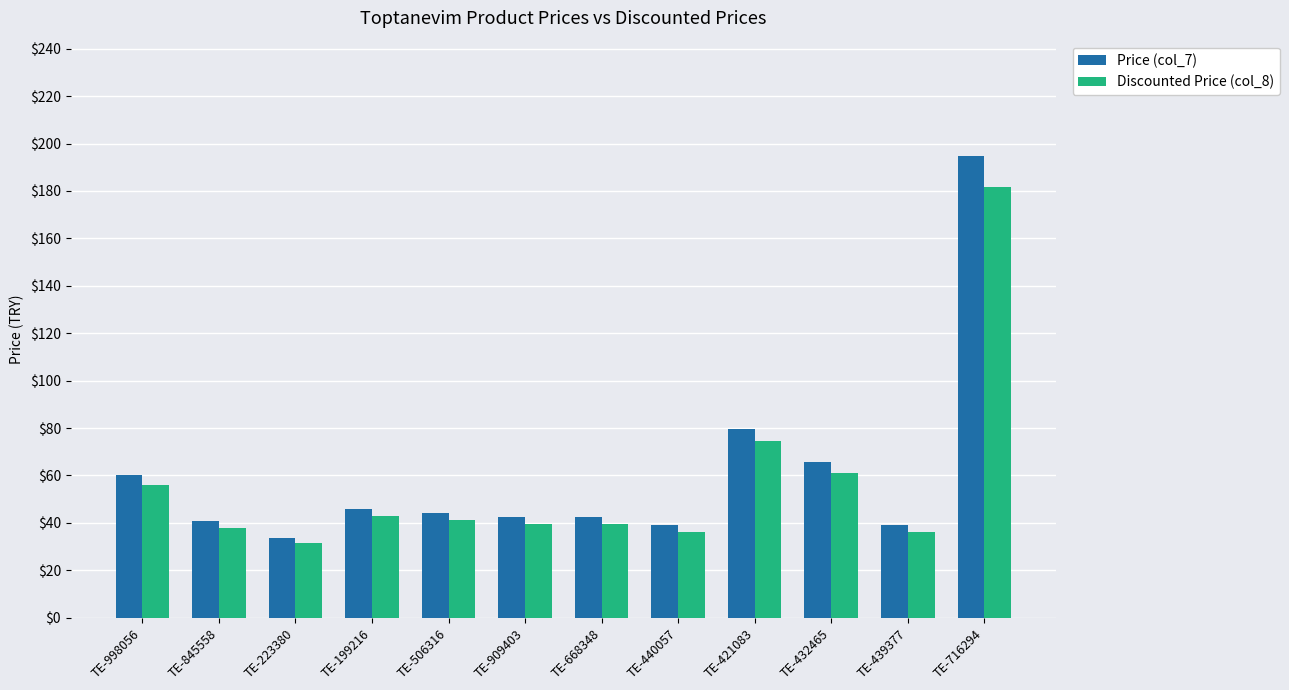

At which category is the sum across all series the highest?

TE-716294